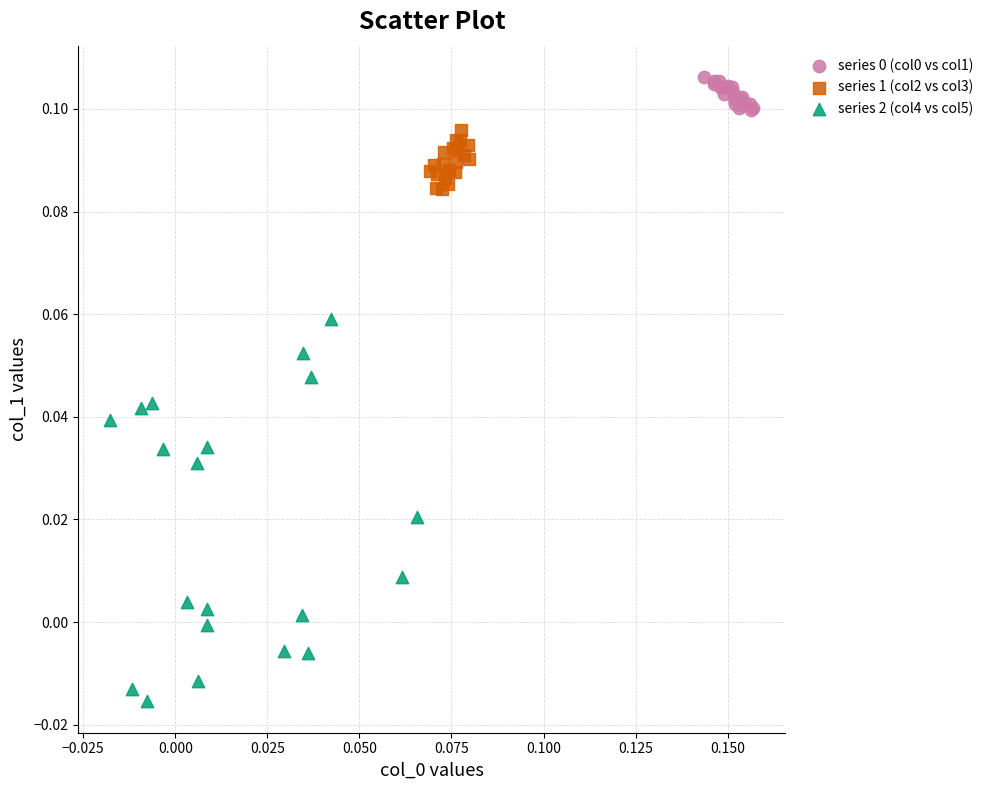

Which series reaches the minimum Y coordinate?

series 2 (col4 vs col5)